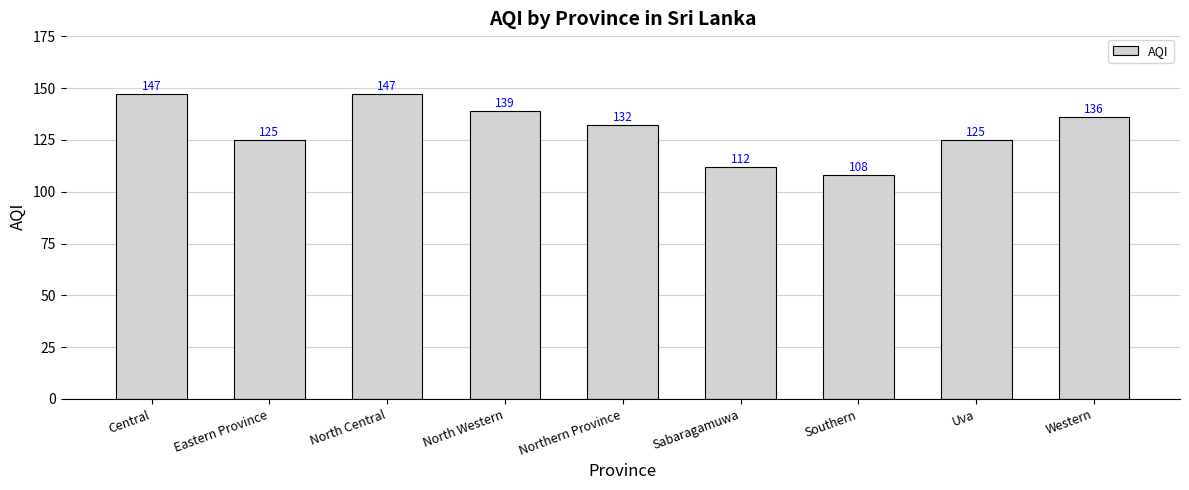

Reading left to right, extract all data points from this chart.

Central=147	Eastern Province=125	North Central=147	North Western=139	Northern Province=132	Sabaragamuwa=112	Southern=108	Uva=125	Western=136